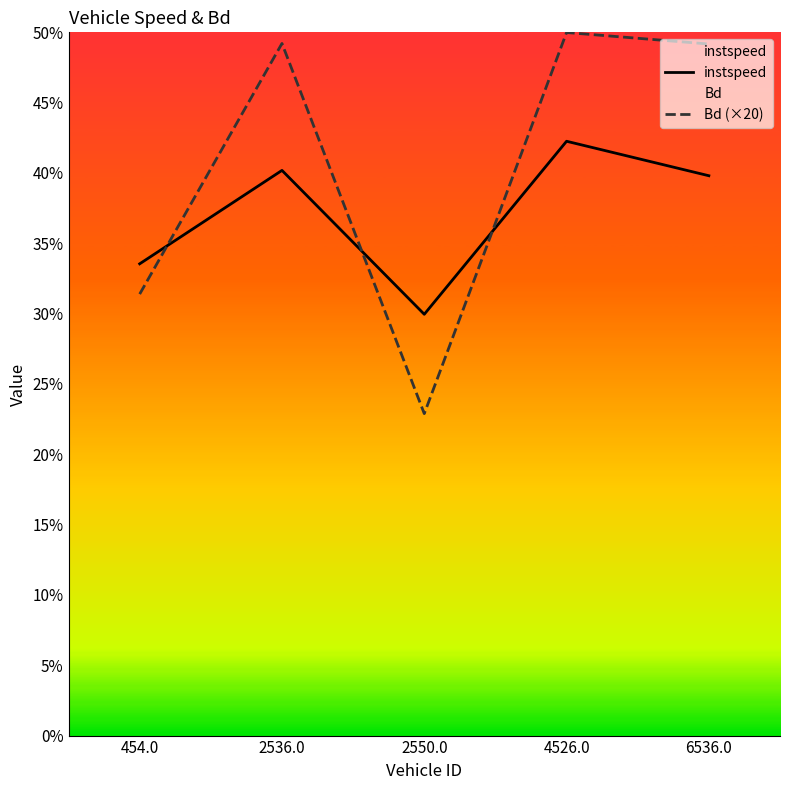

True or false: Bd (×20) has more than 1 interior local peaks.

True